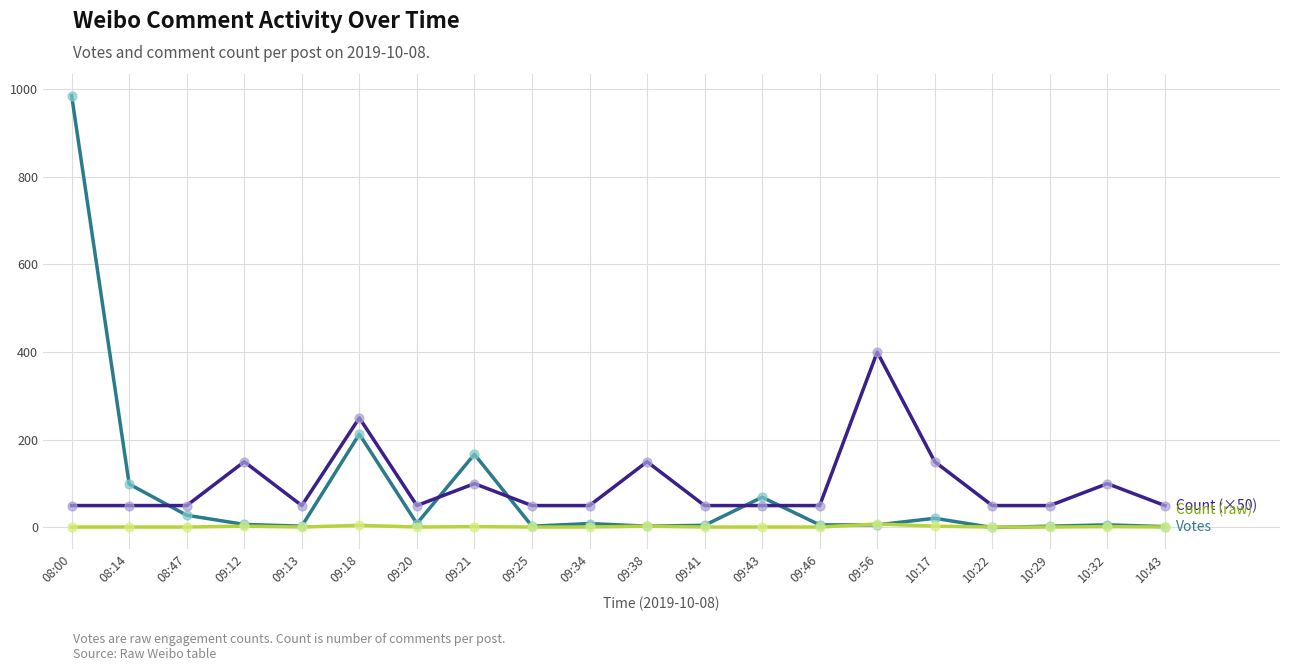

Which category has the highest value across all series?

08:00